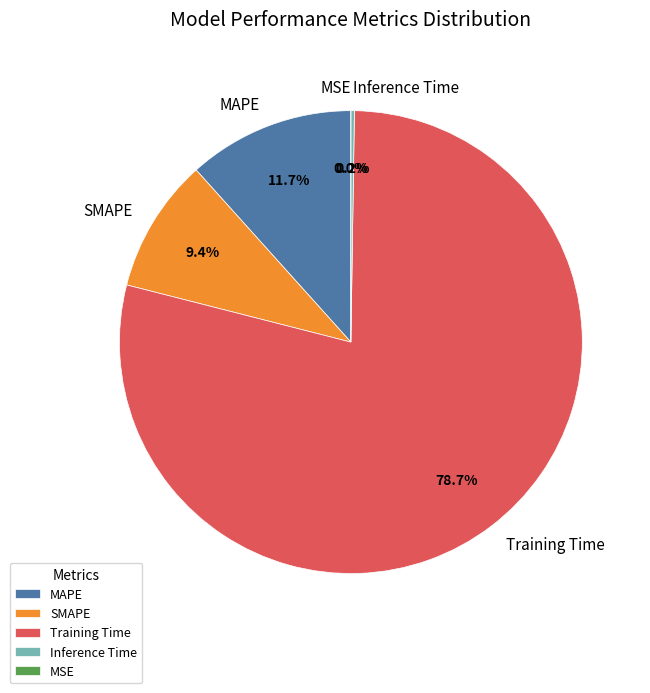

What percentage is the MAPE slice, to the nearest percent?

12%